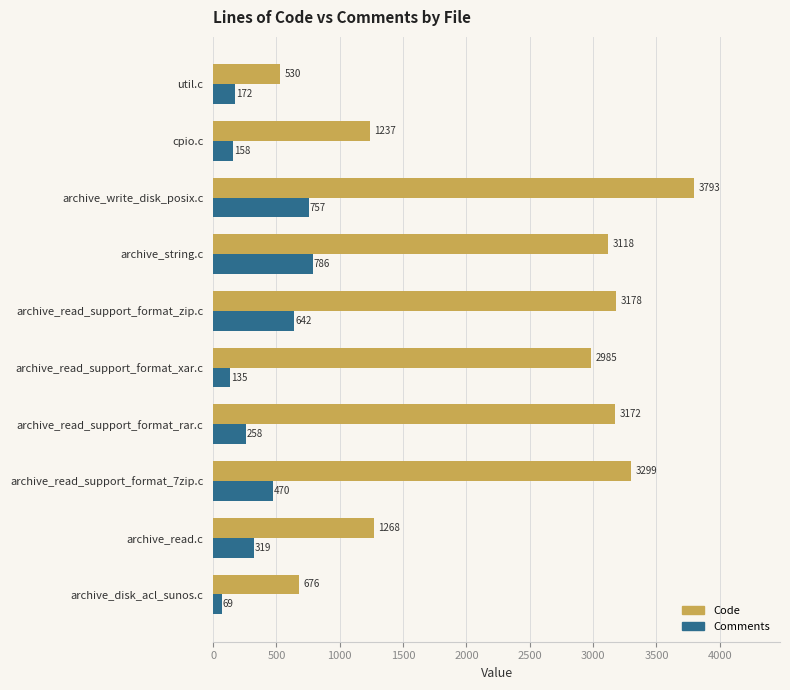

List the series in order of their peak value, highest first.

Code, Comments